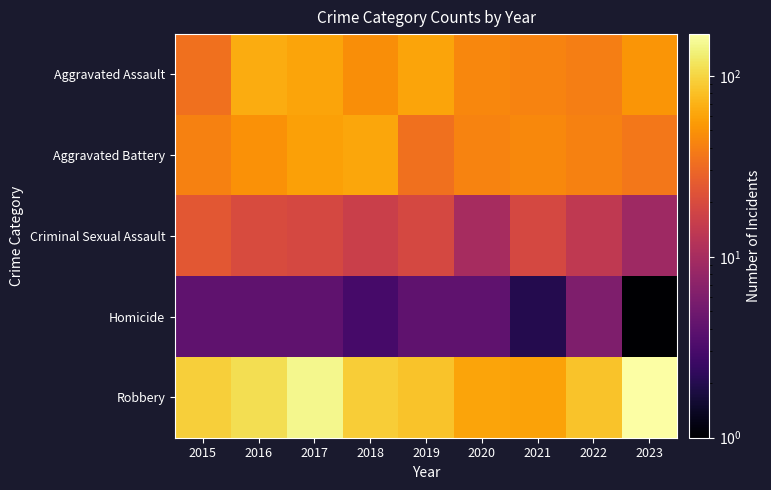

Count the number of categories in the chart.

9